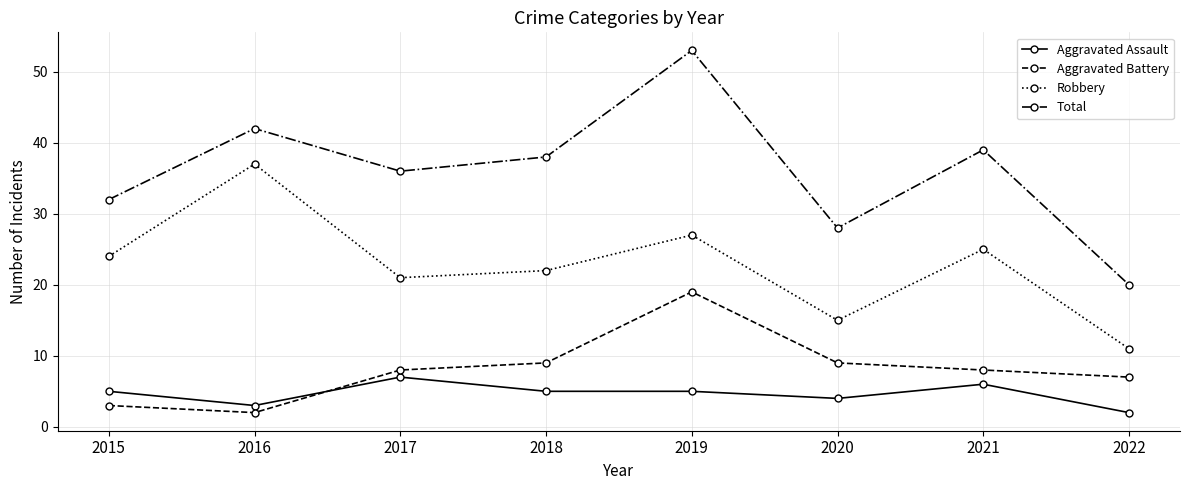

At which label does Total reach its peak?

2019